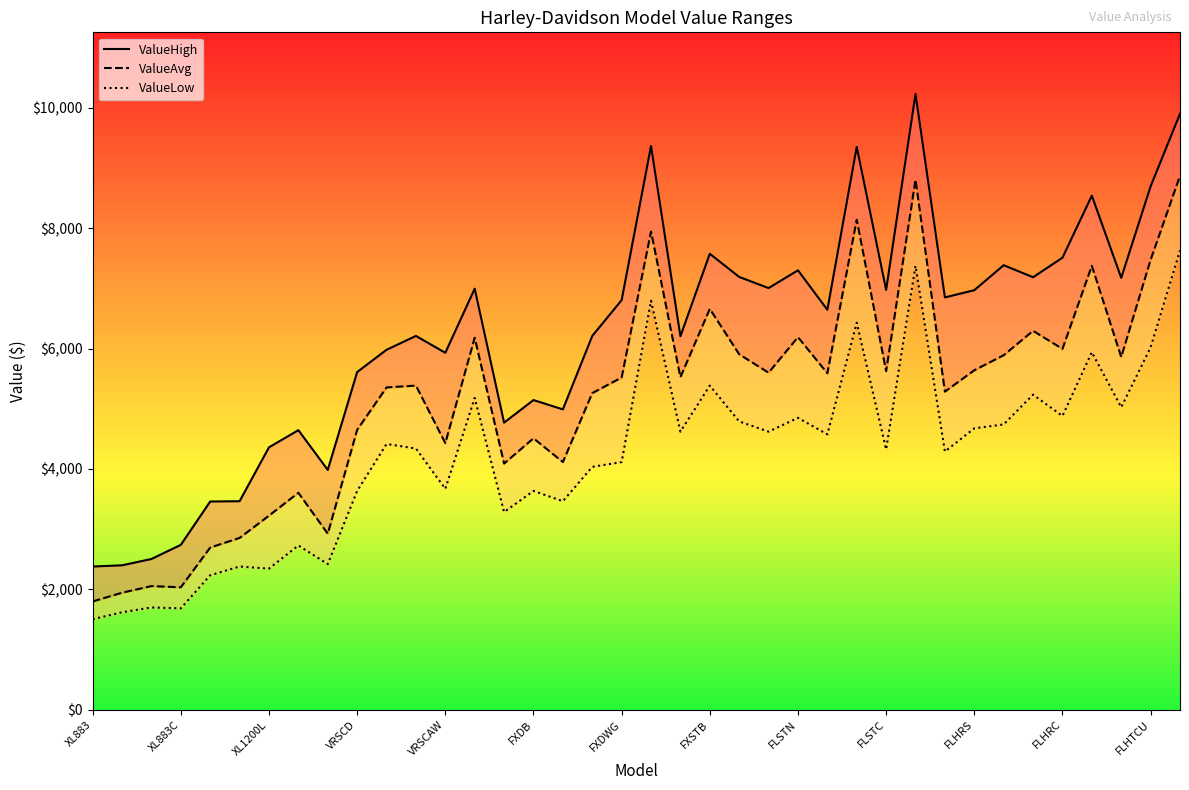

What is the average value of the ValueAvg series?

5192